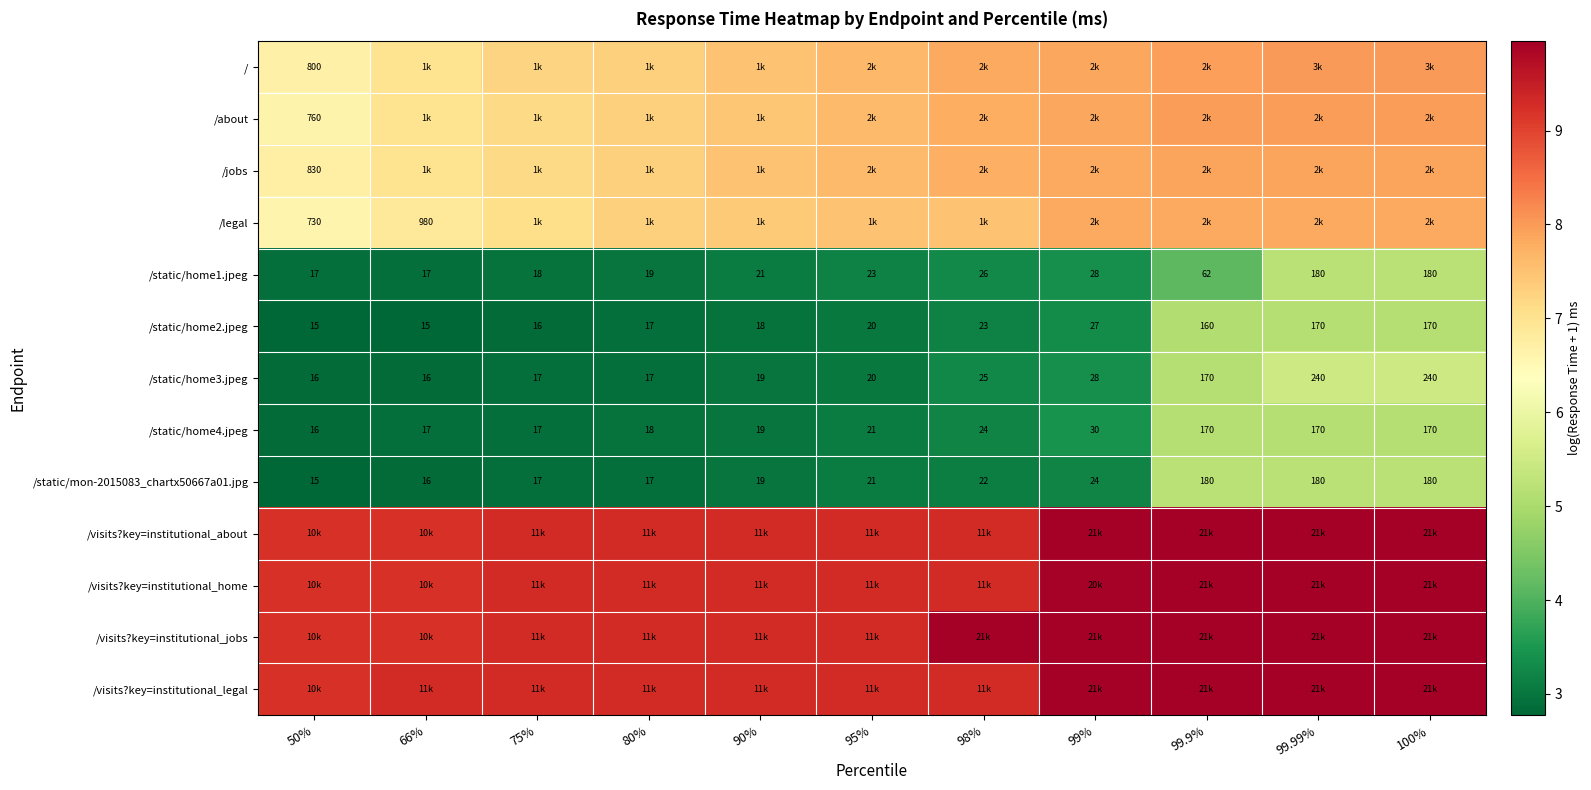

Is the value of /static/home2.jpeg at 99% greater than the value of /static/mon-2015083_chartx50667a01.jpg at 90%?

Yes